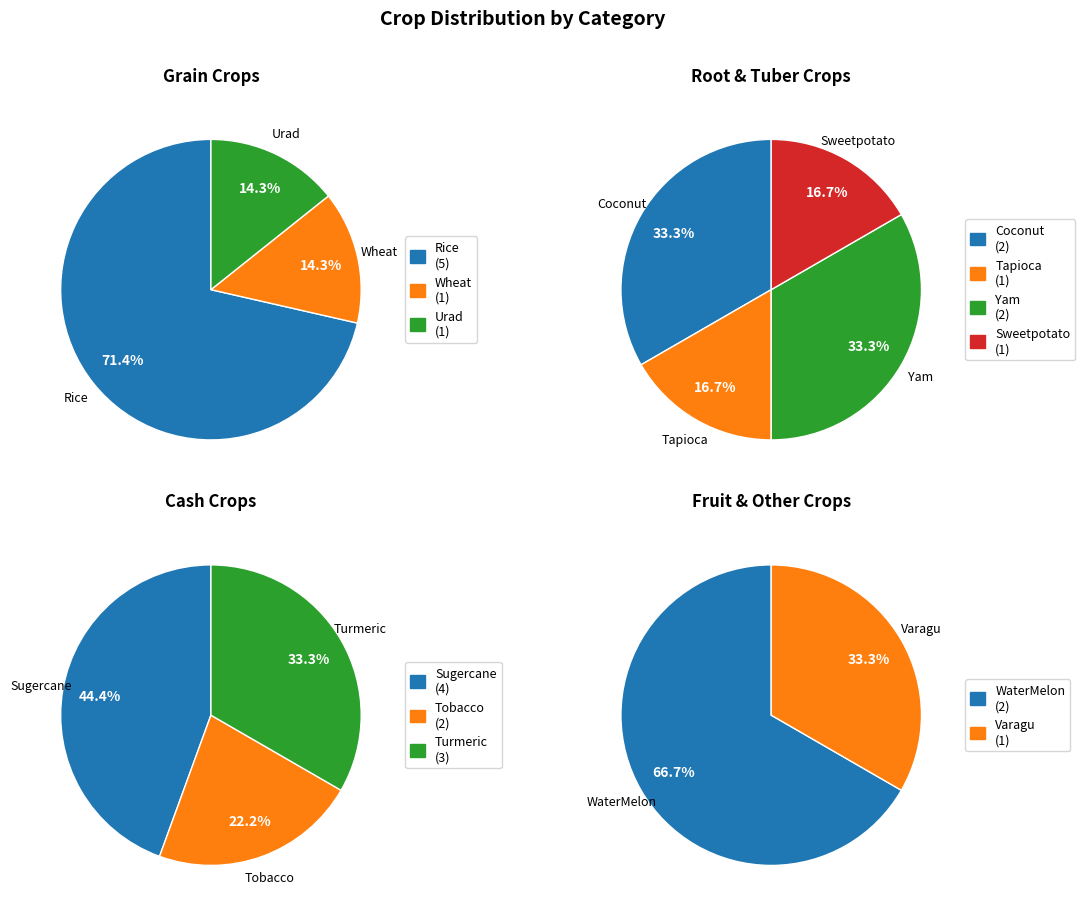

Is Turmeric the majority of the pie?

No